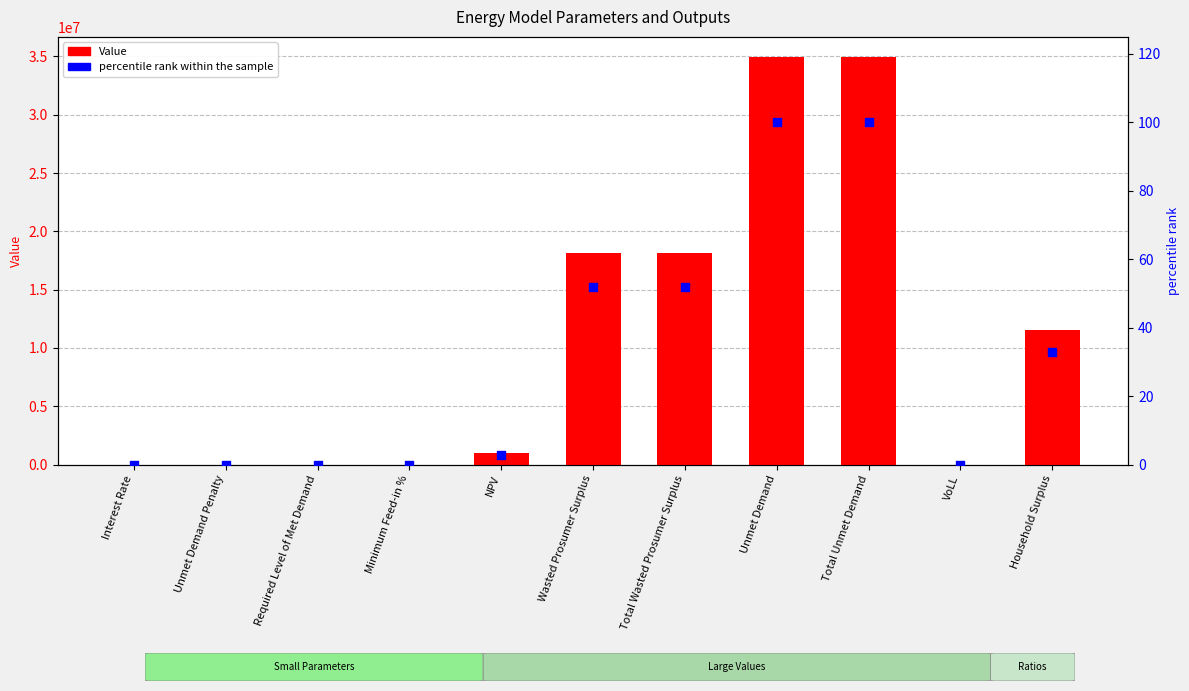

Is the value of percentile rank within the sample at Wasted Prosumer Surplus greater than the value of Value at Household Surplus?

No